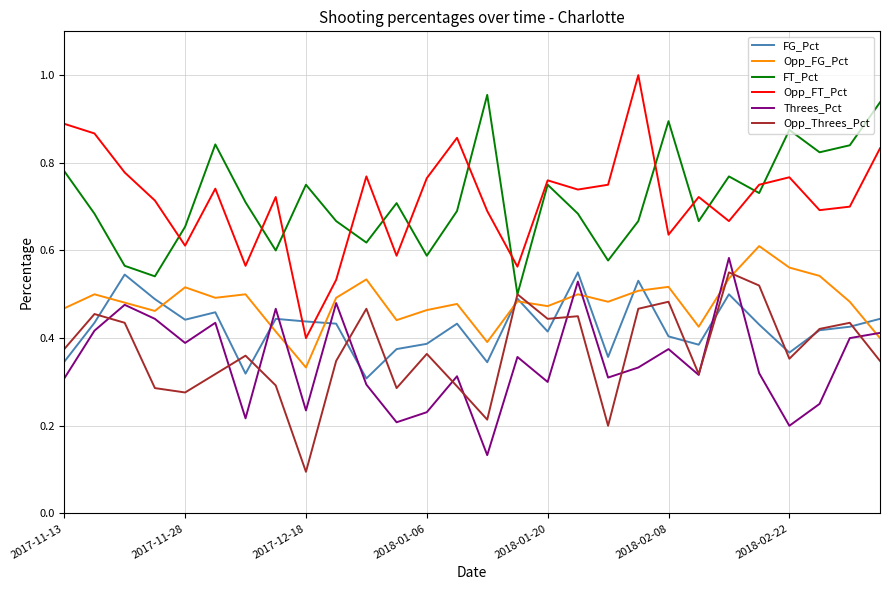

Which series has the widest spread of values?

Opp_FT_Pct